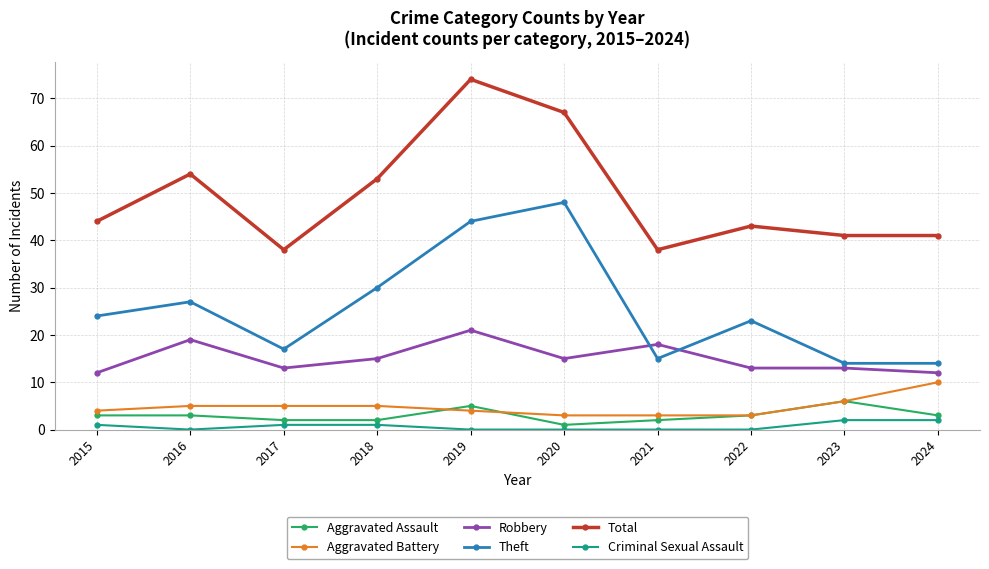

At how many categories does at least one series exceed 33?

10